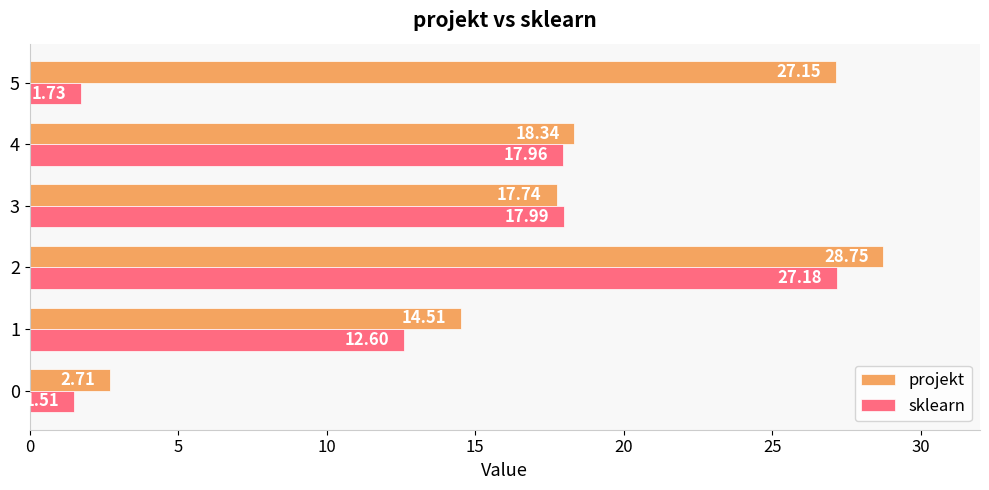

Is the value of projekt at 3 greater than the value of sklearn at 1?

Yes